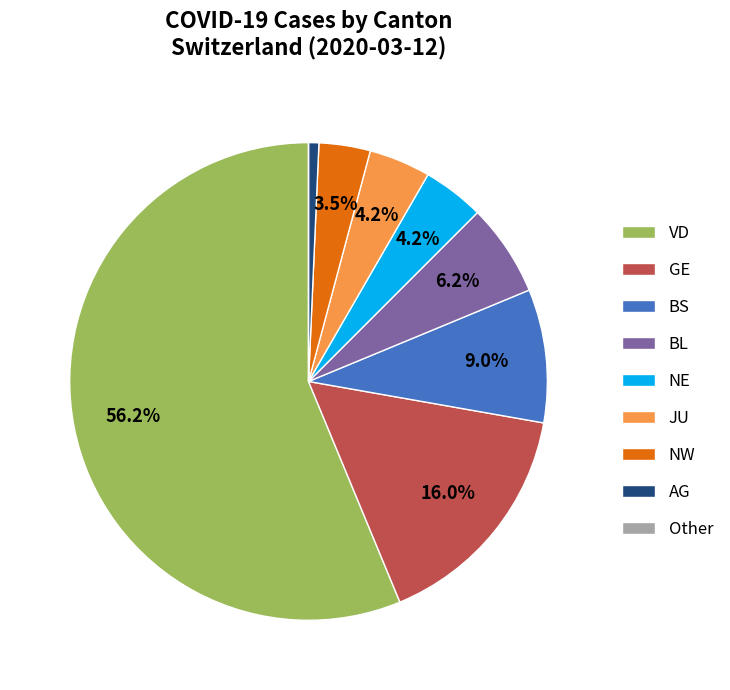

What portion of the pie excludes JU?

95.8%